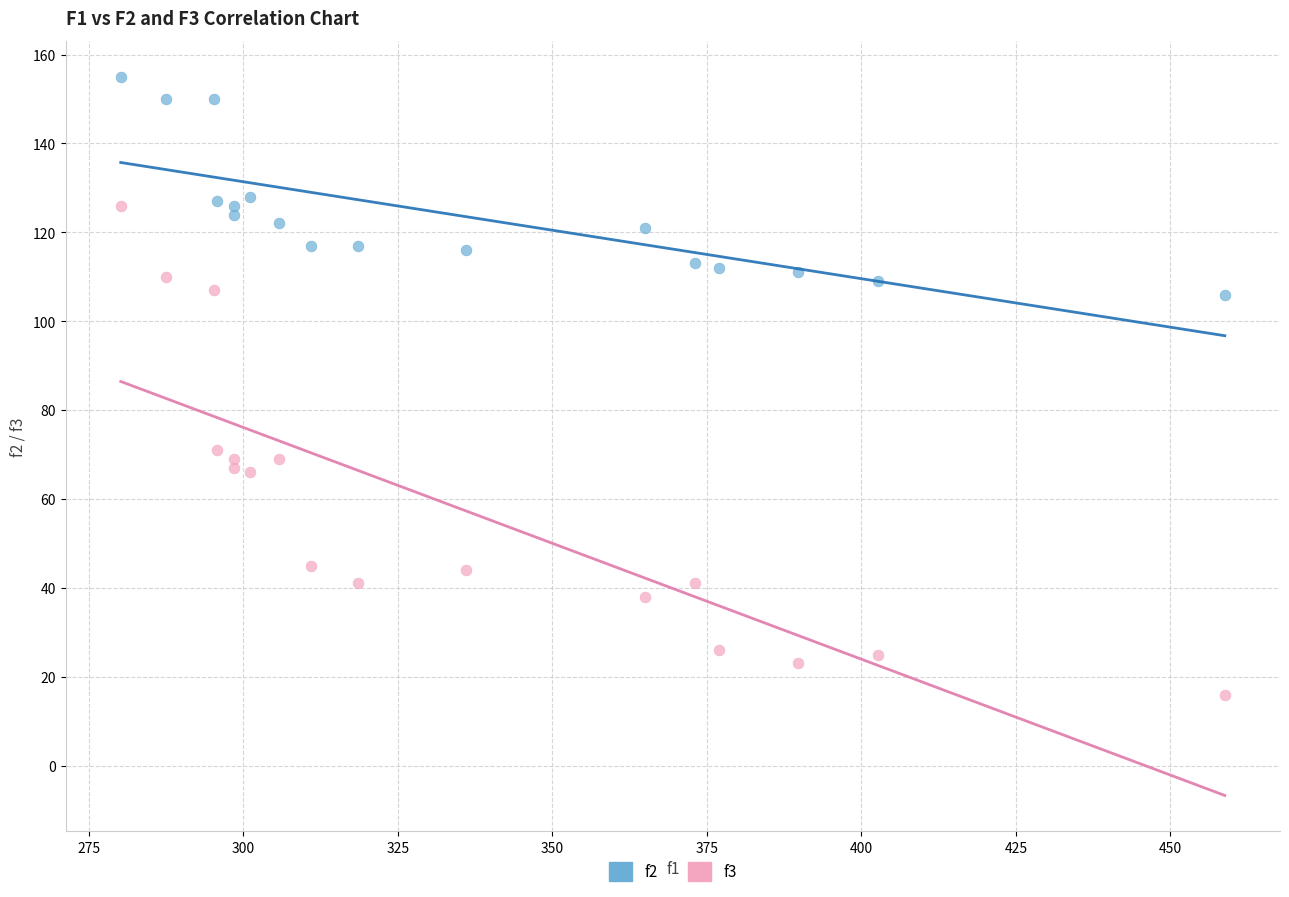

Across all series, what Y value is closest to 85?

71